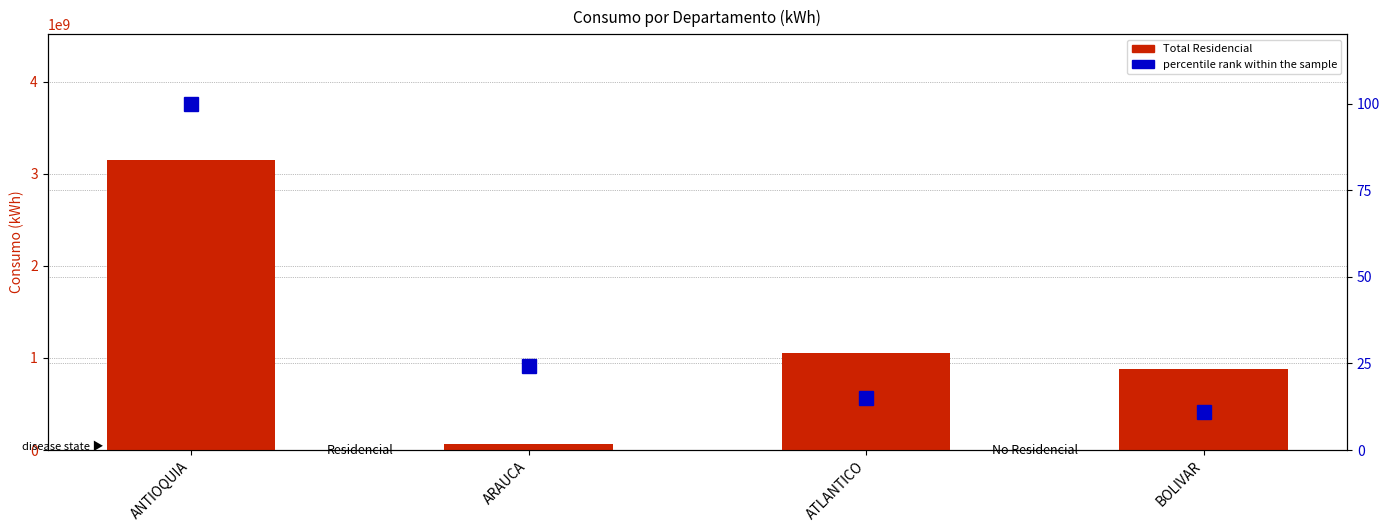

What is the label of the 2nd bar from the left?

ARAUCA